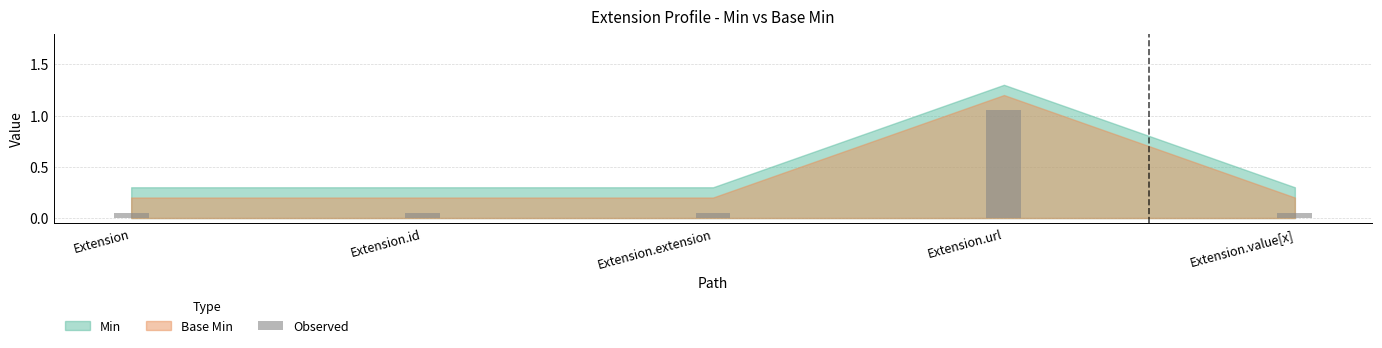

List the labels in order of value, smallest first.

Extension, Extension.id, Extension.extension, Extension.value[x], Extension.url